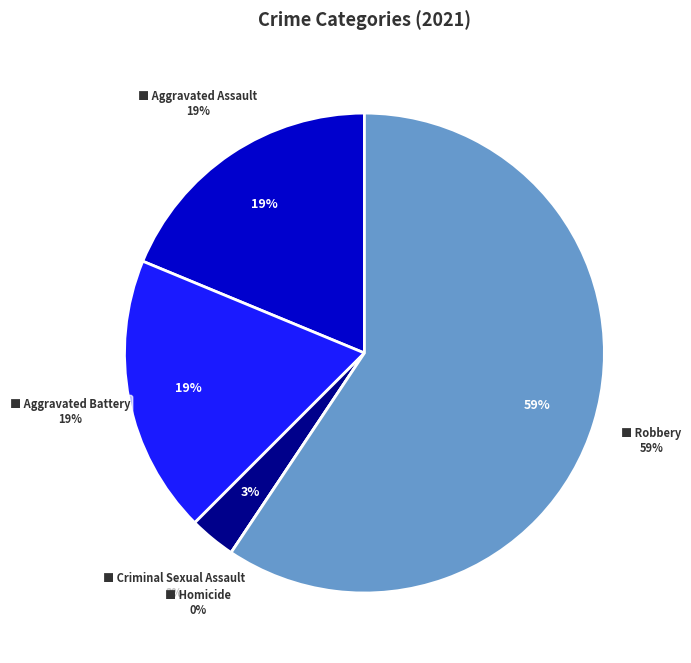

Which slice is the smallest?

Homicide